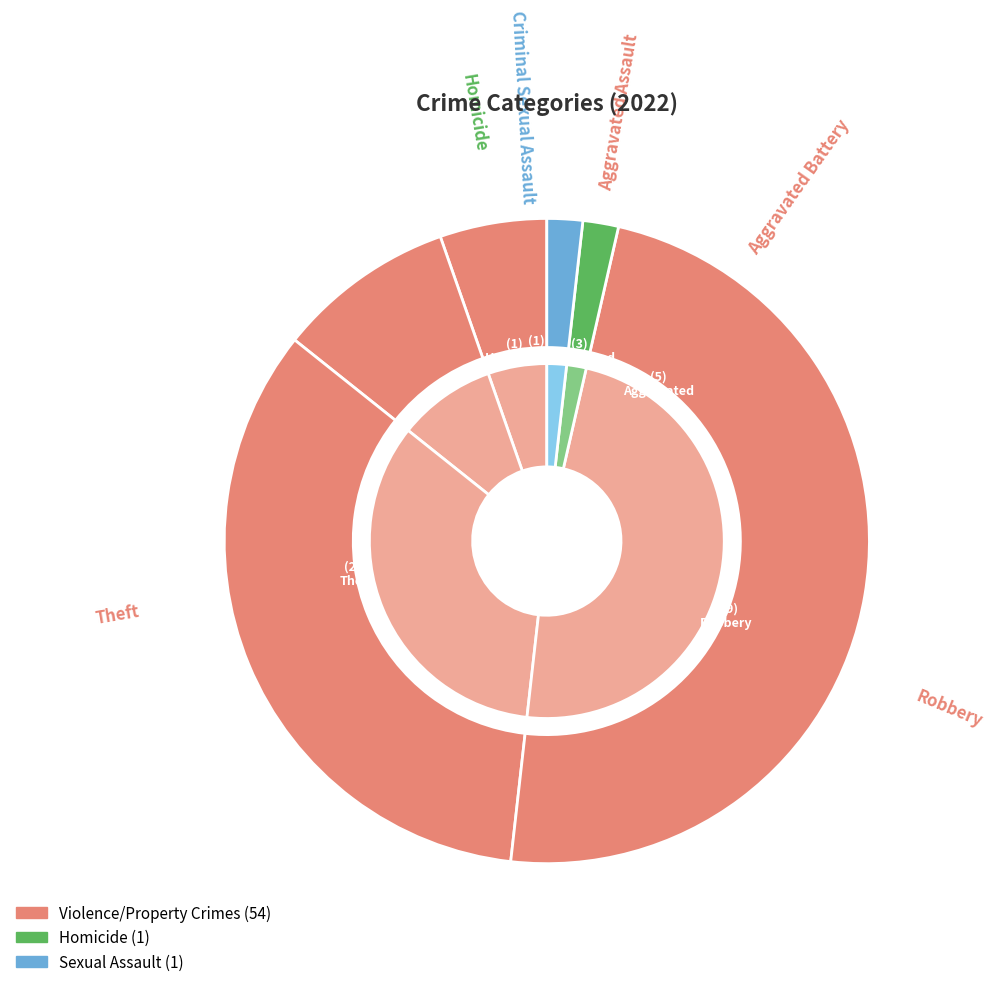

Does Aggravated Battery represent more than half of the total?

No